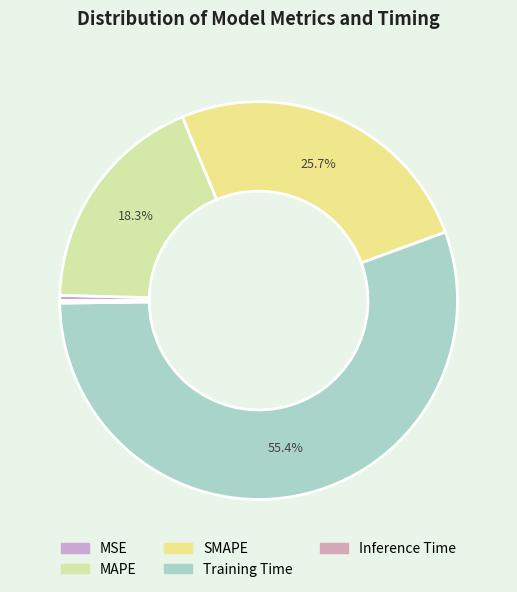

What percentage is NOT represented by MAPE?

81.7%